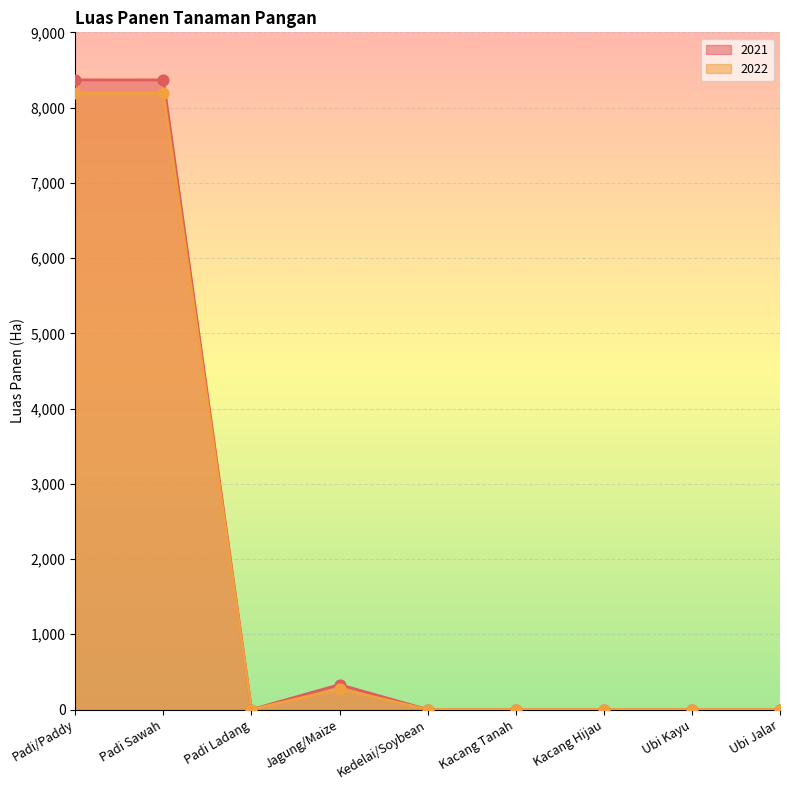

Which series has the largest total across all categories?

2021